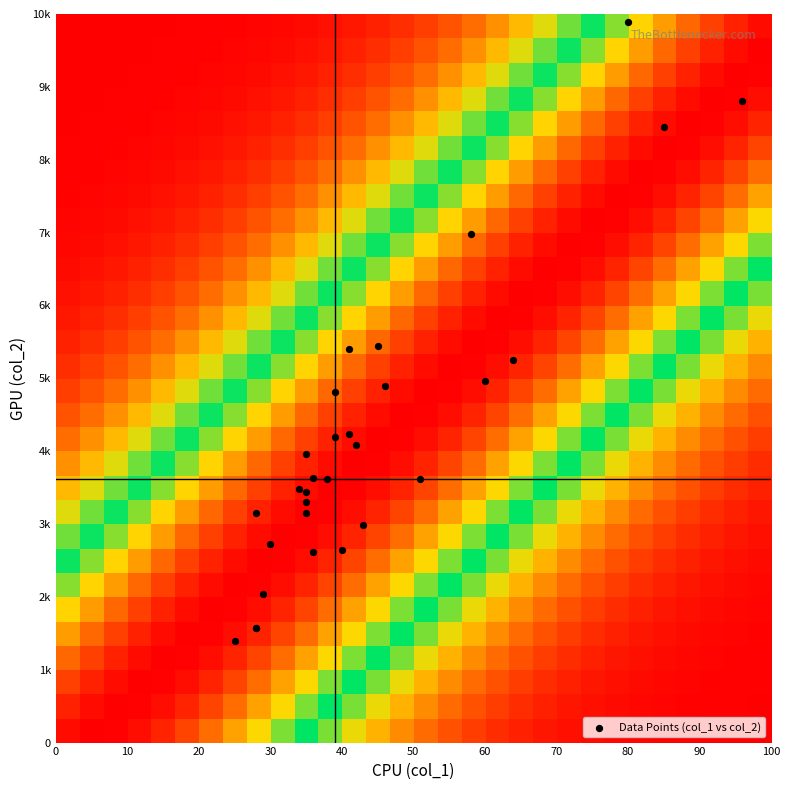

What is the greatest value displayed?

9884.0